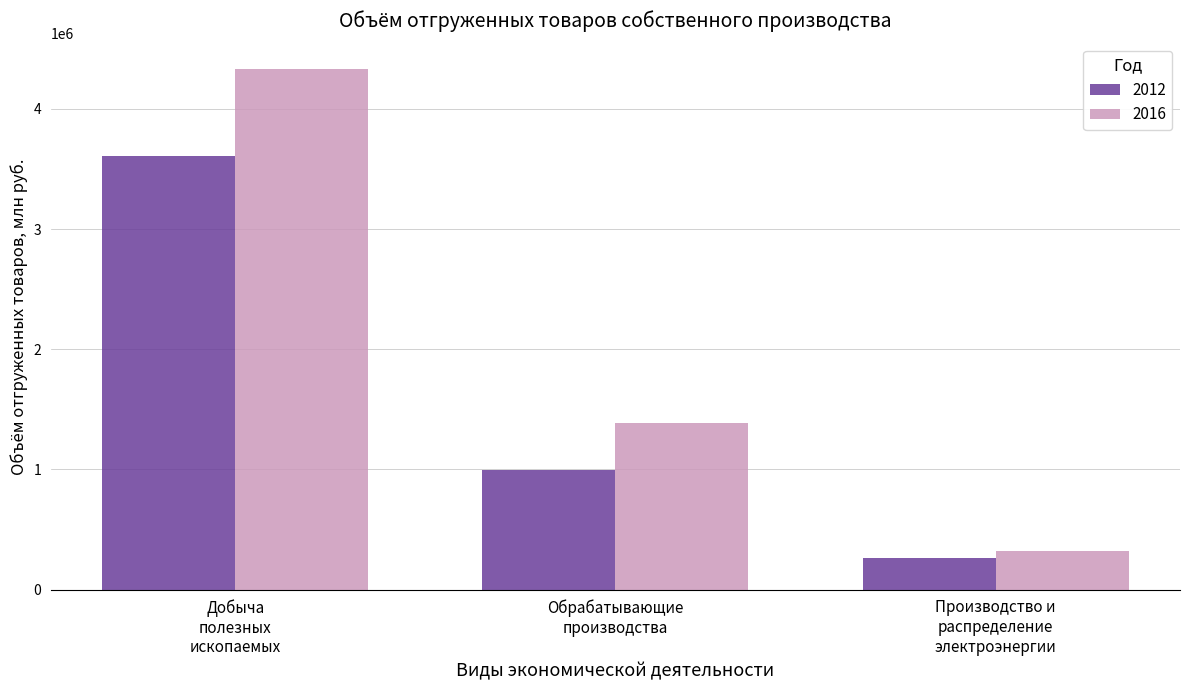

Which series has the largest total across all categories?

2016